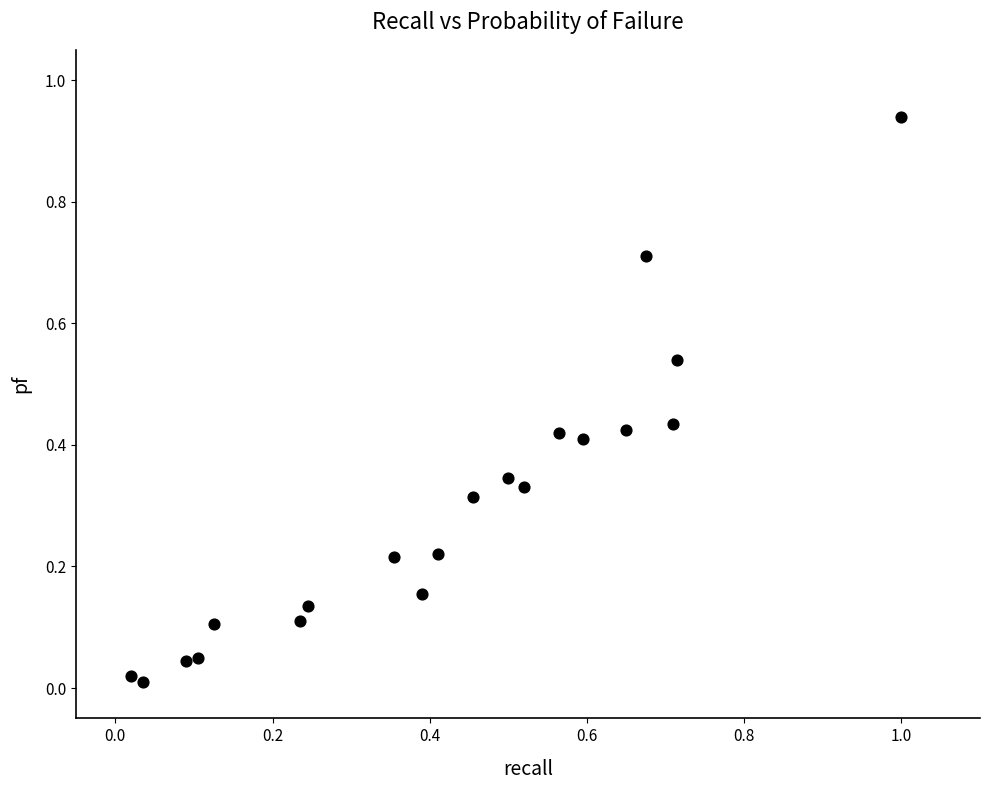

What is the range of X values (max minus min)?

1.0